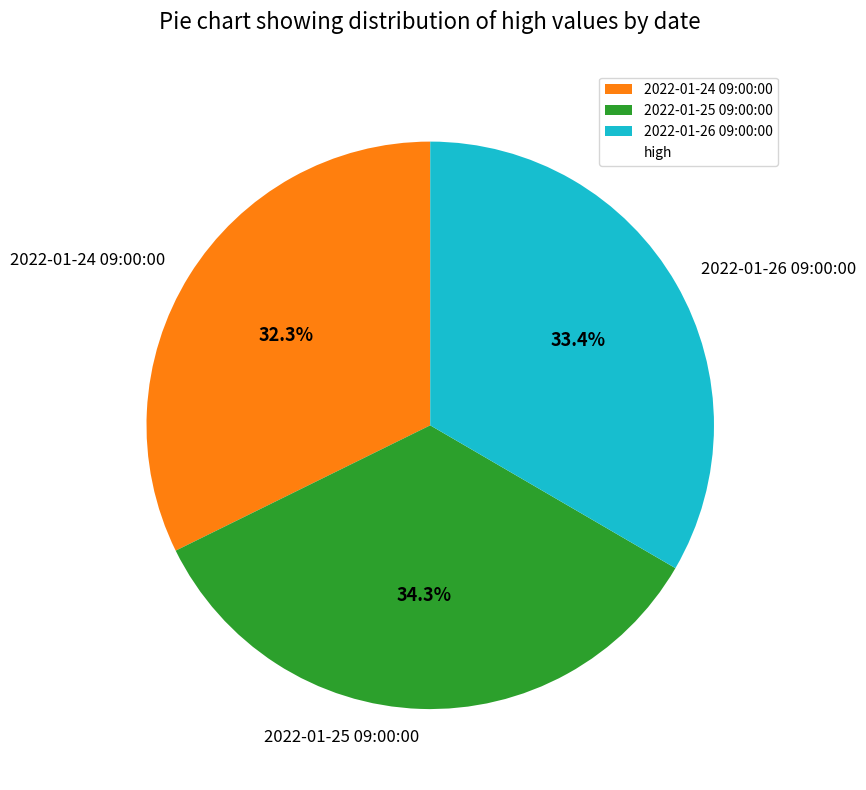

How many segments does this pie chart have?

3